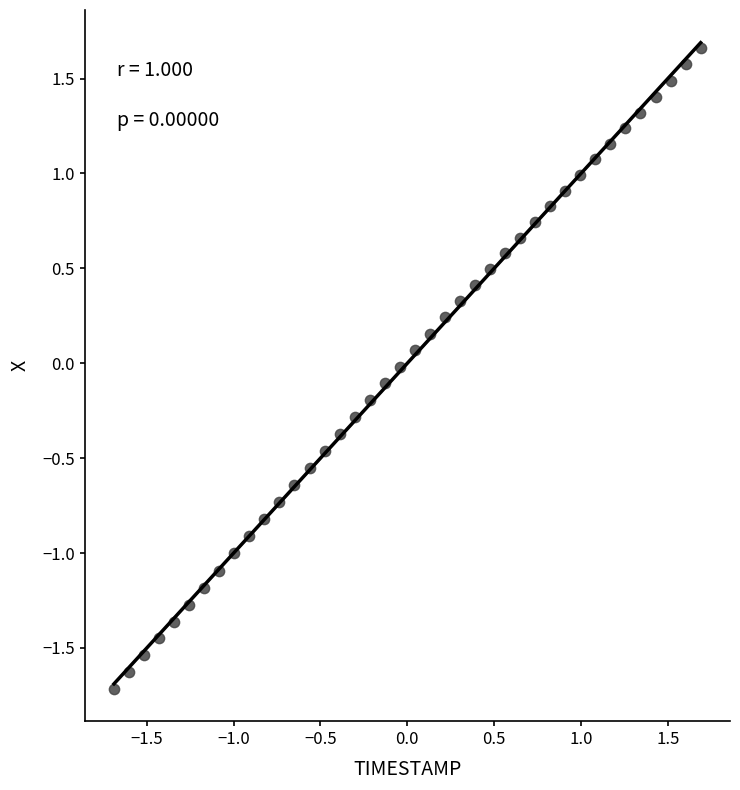

What is the range of Y values (max minus min)?

3.4